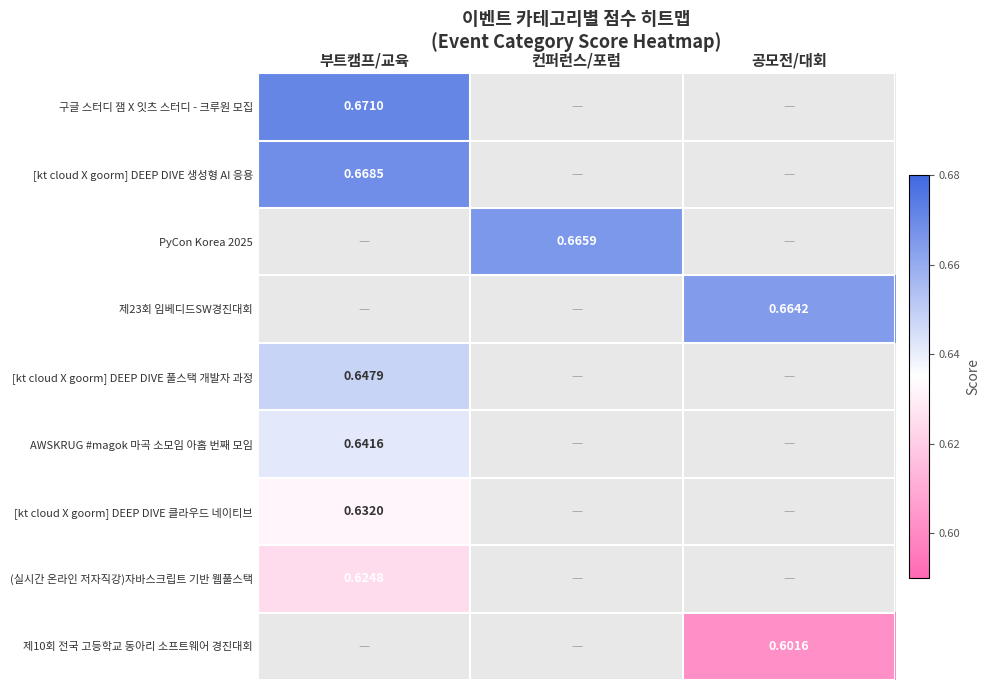

What is the lowest value of the 구글 스터디 잼 X 잇츠 스터디 - 크루원 모집 series?

0.7